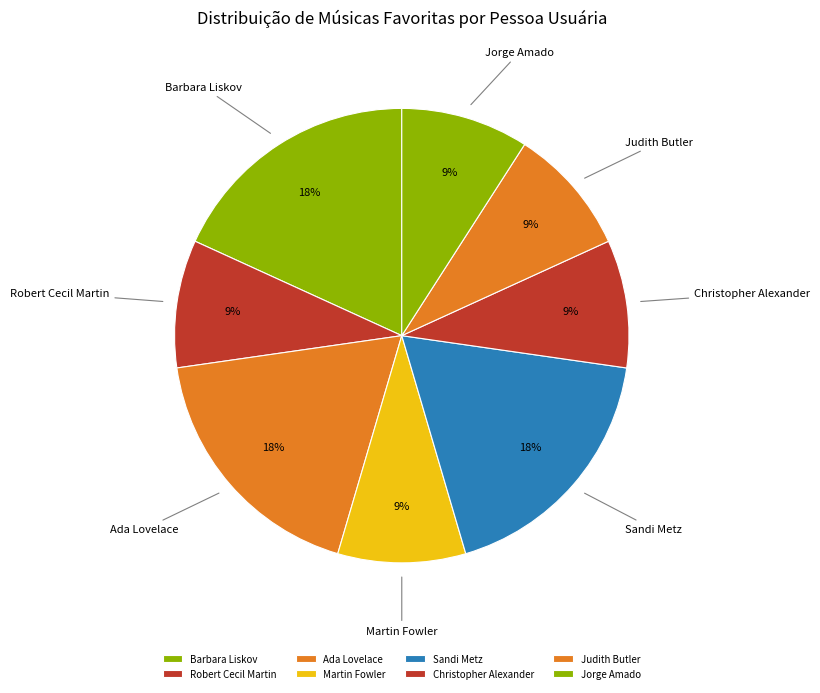

To the nearest percent, what is the difference between the Jorge Amado and Sandi Metz slice percentages?

9%